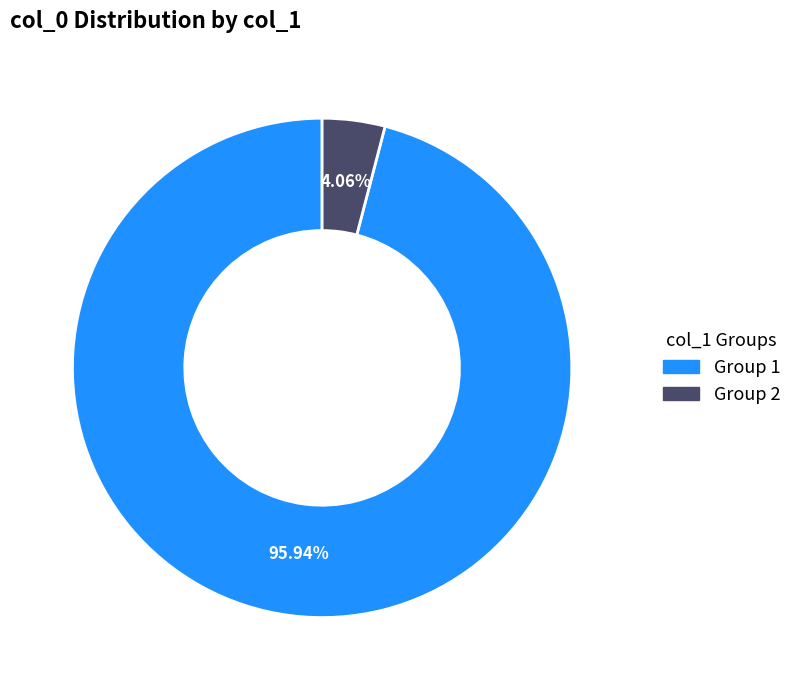

Count the number of slices in the pie.

2